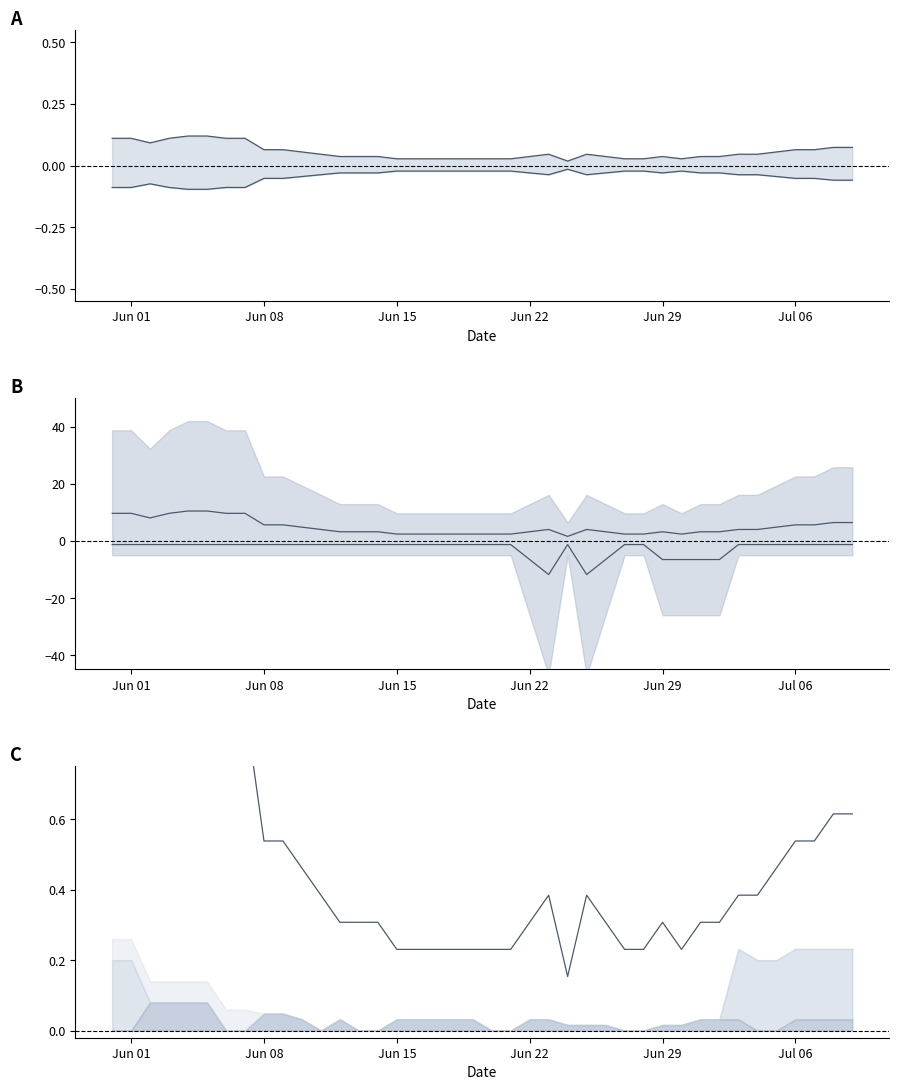

Reading right to left, list all the values displayed in this chart.

CH upper: 0.1	0.1	0.1	0.1	0.1	0.0	0.0	0.0	0.0	0.0	0.0	0.0	0.0	0.0	0.0	0.0	0.0	0.0	0.0	0.0	0.0	0.0	0.0	0.0	0.0	0.0	0.0	0.0	0.0	0.1	0.1	0.1	0.1	0.1	0.1	0.1	0.1	0.1	0.1	0.1
CH lower: -0.1	-0.1	-0.1	-0.1	-0.0	-0.0	-0.0	-0.0	-0.0	-0.0	-0.0	-0.0	-0.0	-0.0	-0.0	-0.0	-0.0	-0.0	-0.0	-0.0	-0.0	-0.0	-0.0	-0.0	-0.0	-0.0	-0.0	-0.0	-0.0	-0.0	-0.1	-0.1	-0.1	-0.1	-0.1	-0.1	-0.1	-0.1	-0.1	-0.1
upper: 6.5	6.5	5.7	5.7	4.8	4.0	4.0	3.2	3.2	2.4	3.2	2.4	2.4	3.2	4.0	1.6	4.0	3.2	2.4	2.4	2.4	2.4	2.4	2.4	2.4	3.2	3.2	3.2	4.0	4.8	5.7	5.7	9.7	9.7	10.5	10.5	9.7	8.1	9.7	9.7
lower: -1.2	-1.2	-1.2	-1.2	-1.2	-1.2	-1.2	-6.5	-6.5	-6.5	-6.5	-1.2	-1.2	-6.5	-11.8	-1.2	-11.8	-6.5	-1.2	-1.2	-1.2	-1.2	-1.2	-1.2	-1.2	-1.2	-1.2	-1.2	-1.2	-1.2	-1.2	-1.2	-1.2	-1.2	-1.2	-1.2	-1.2	-1.2	-1.2	-1.2
CH: 0.6	0.6	0.5	0.5	0.5	0.4	0.4	0.3	0.3	0.2	0.3	0.2	0.2	0.3	0.4	0.2	0.4	0.3	0.2	0.2	0.2	0.2	0.2	0.2	0.2	0.3	0.3	0.3	0.4	0.5	0.5	0.5	0.9	0.9	1.0	1.0	0.9	0.8	0.9	0.9